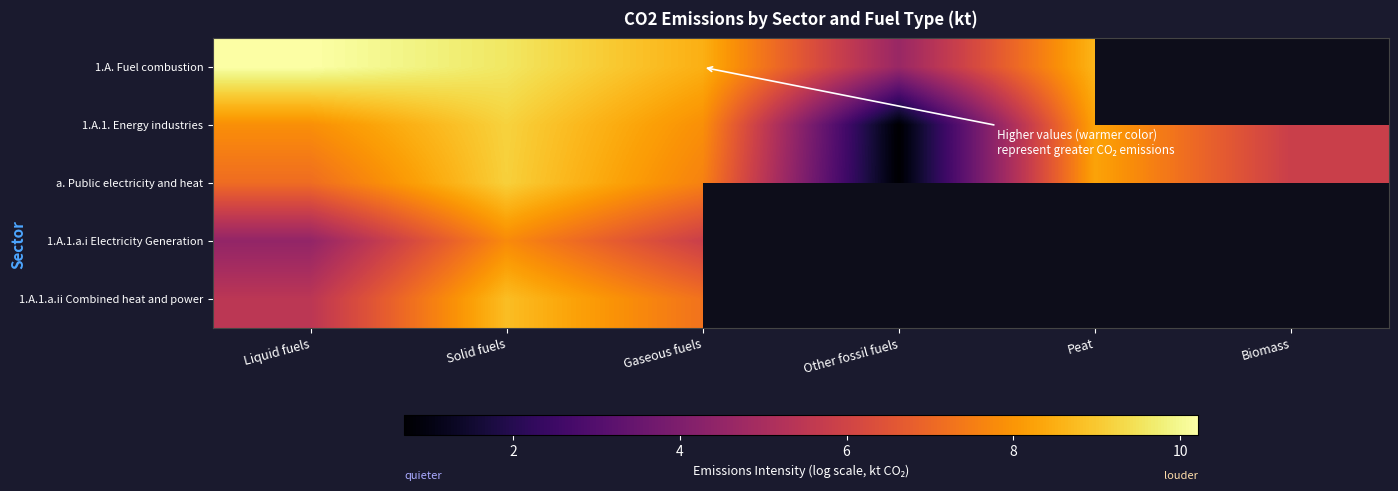

Rank the series at Liquid fuels from lowest to highest value.

1.A.1.a.i Electricity Generation, 1.A.1.a.ii Combined heat and power, a. Public electricity and heat, 1.A.1. Energy industries, 1.A. Fuel combustion